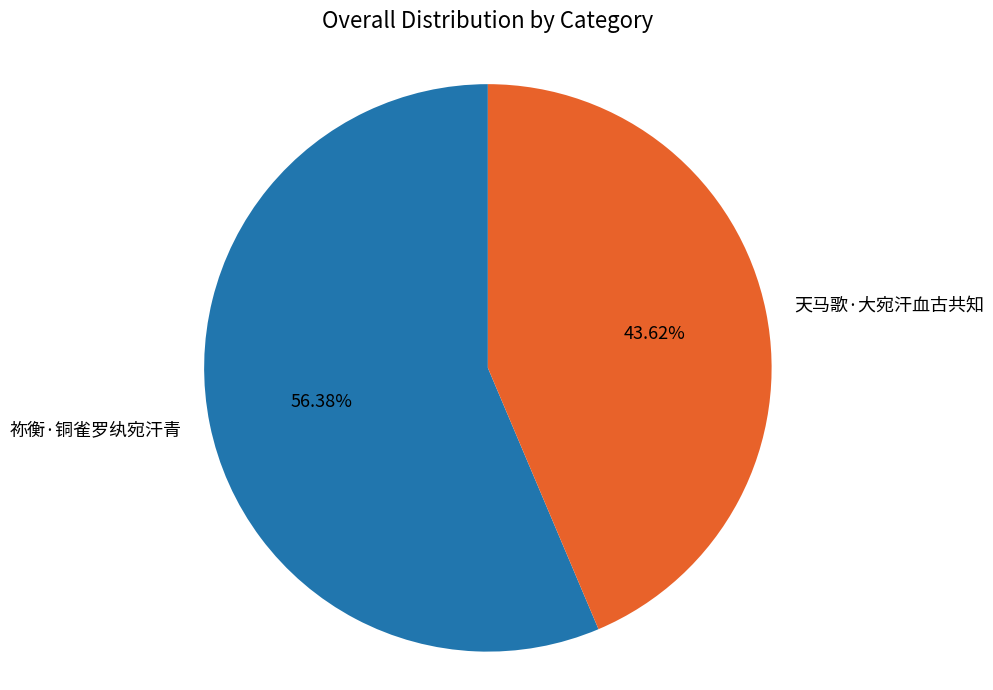

Which has a higher value, 祢衡·铜雀罗纨宛汗青 or 天马歌·大宛汗血古共知?

祢衡·铜雀罗纨宛汗青